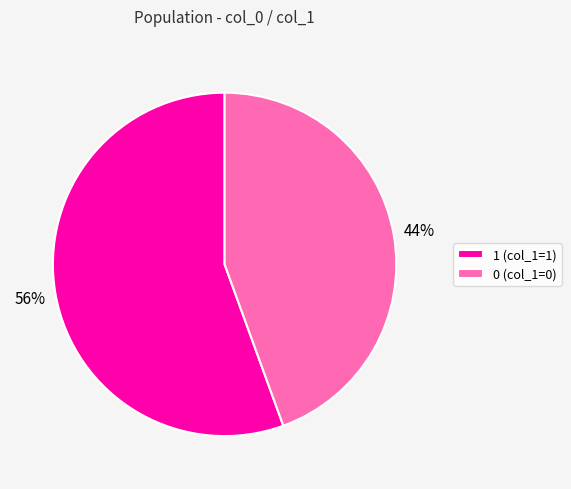

Count the number of slices in the pie.

2